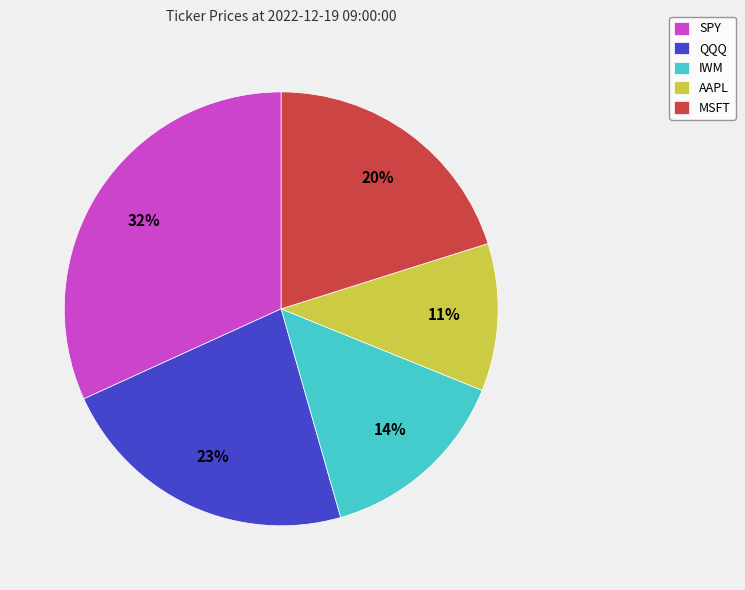

What is the ratio of the value at MSFT to the value at IWM?

1.4